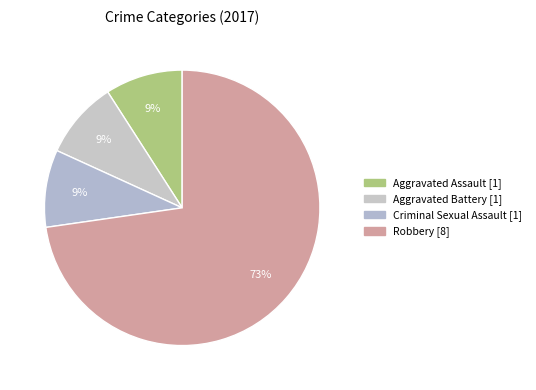

Rank the categories by value from highest to lowest.

Robbery, Aggravated Assault, Aggravated Battery, Criminal Sexual Assault